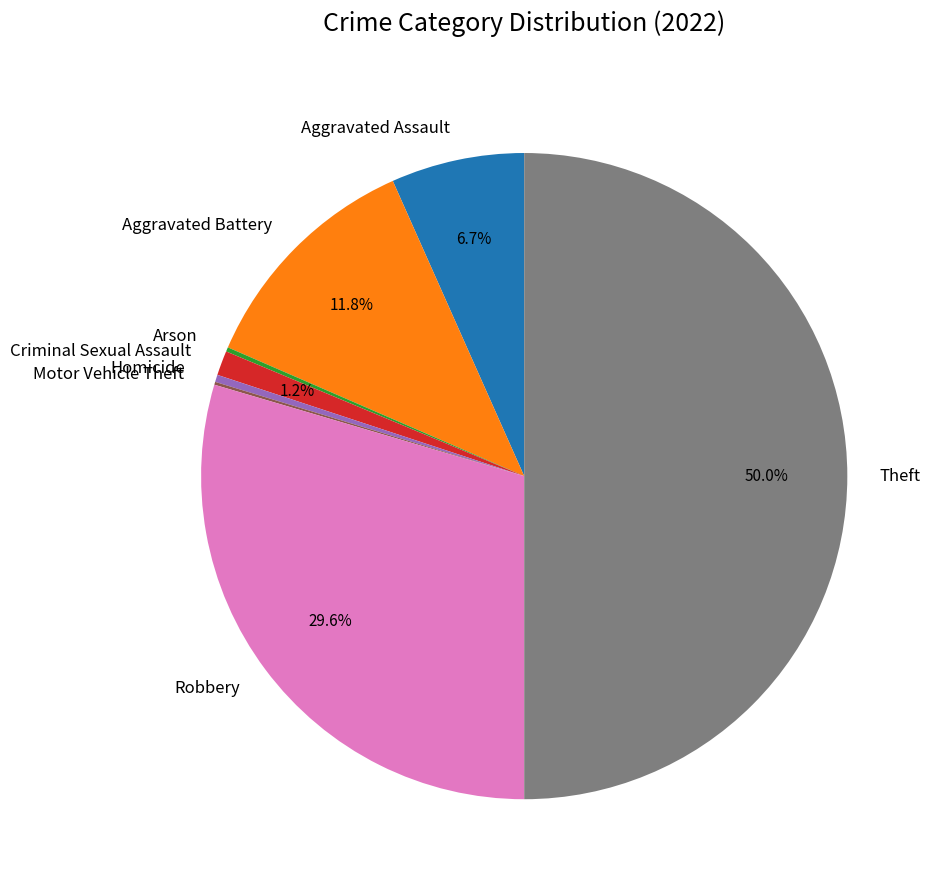

Is the sum of Aggravated Battery and Theft greater than half?

Yes